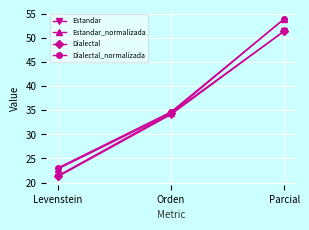

Which series has the largest range (max minus min)?

Estandar_normalizada